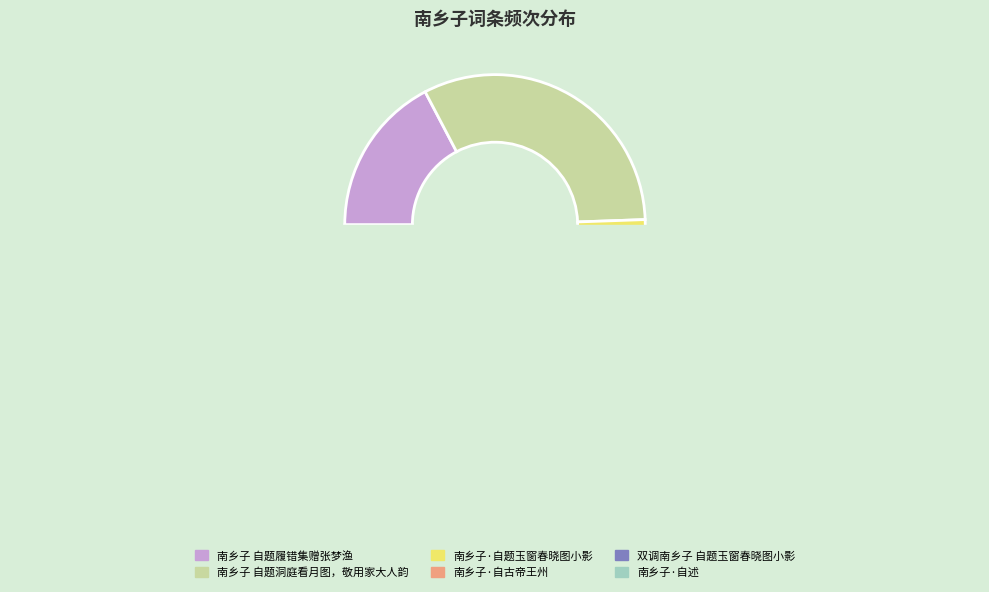

Do 南乡子·自题玉窗春晓图小影 and 南乡子·自古帝王州 together represent more than half of the pie?

No